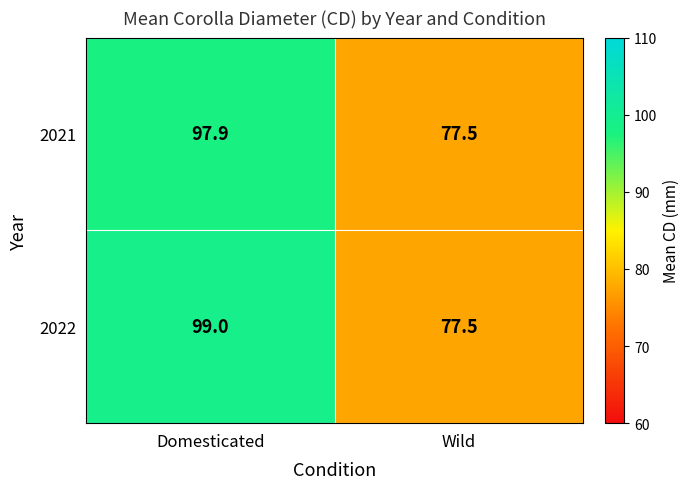

What is the difference between the 2021 values at Wild and Domesticated?

20.4